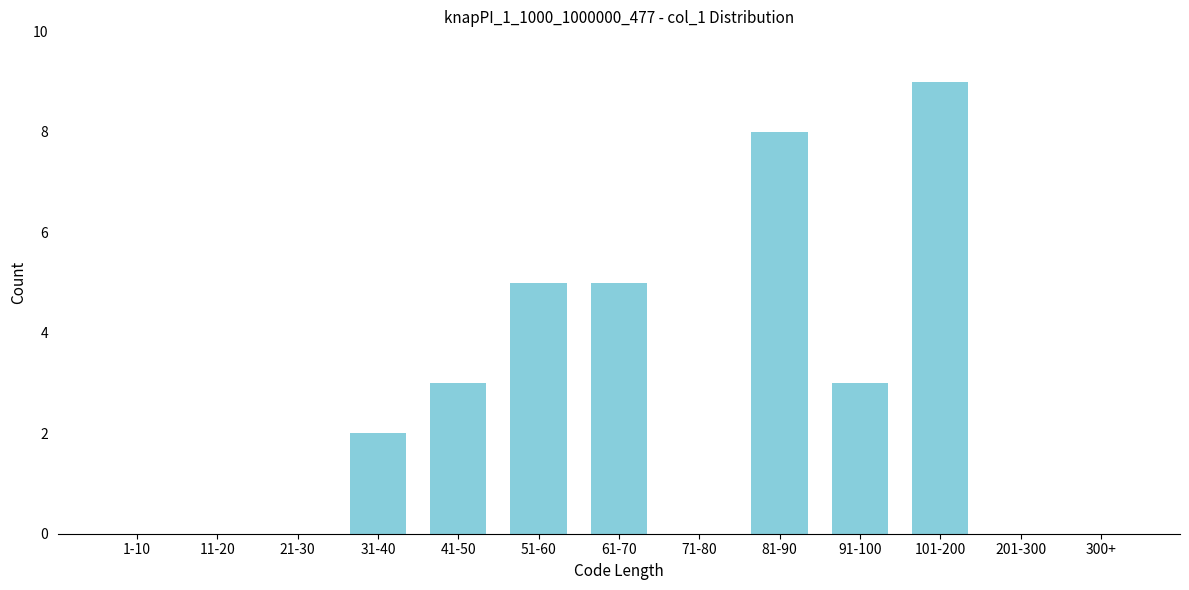

Reading right to left, what are all the values shown in this chart?

300+=0	201-300=0	101-200=9	91-100=3	81-90=8	71-80=0	61-70=5	51-60=5	41-50=3	31-40=2	21-30=0	11-20=0	1-10=0